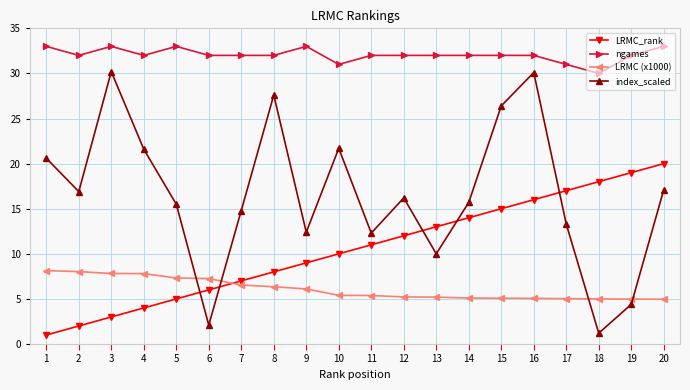

What is the value of the index_scaled point at the 5th from the left?

15.5